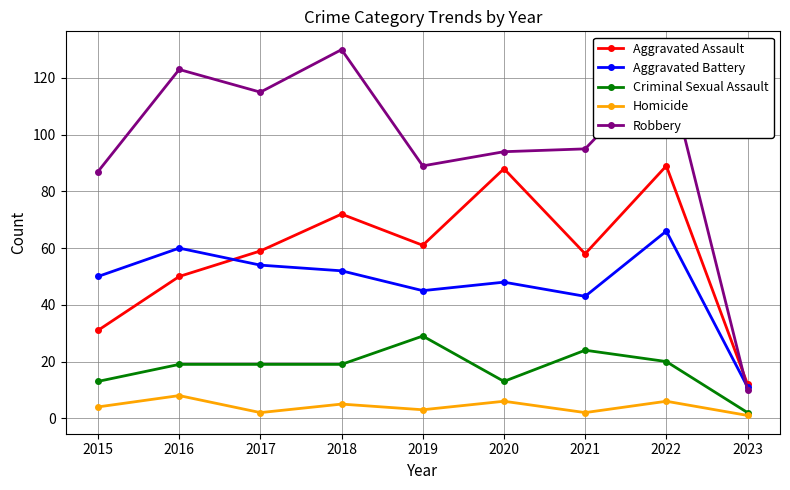

In Aggravated Battery, how many points are lower than both neighbors (excluding endpoints)?

2